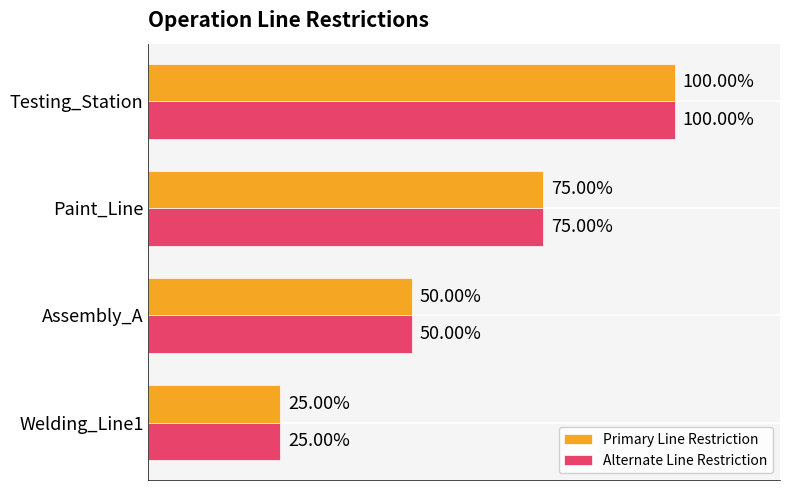

Which category has the highest value in the Primary Line Restriction series?

Testing_Station